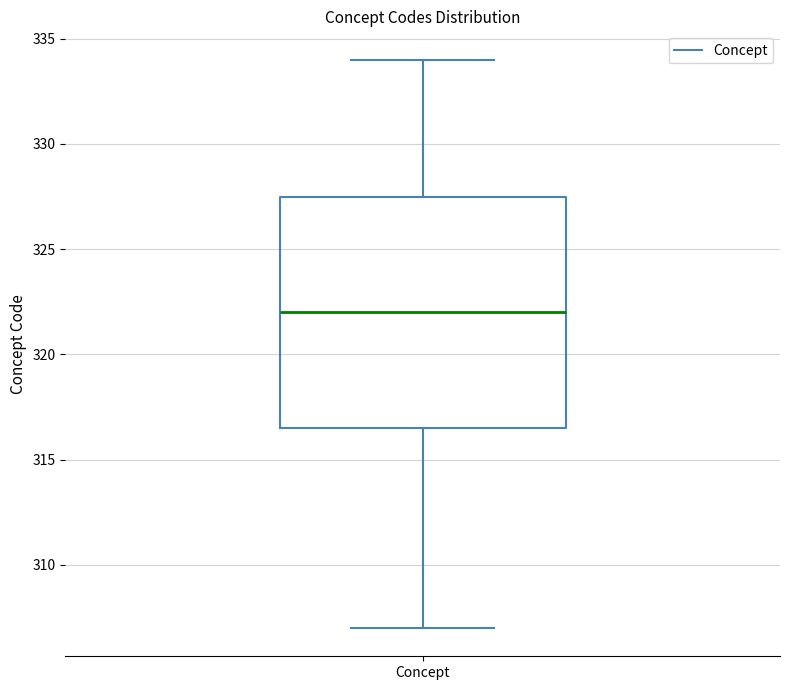

Where is the upper edge of the box for Concept on the y-axis? The values are not printed on the chart, so give them approximately, as read against the axis.

327.5